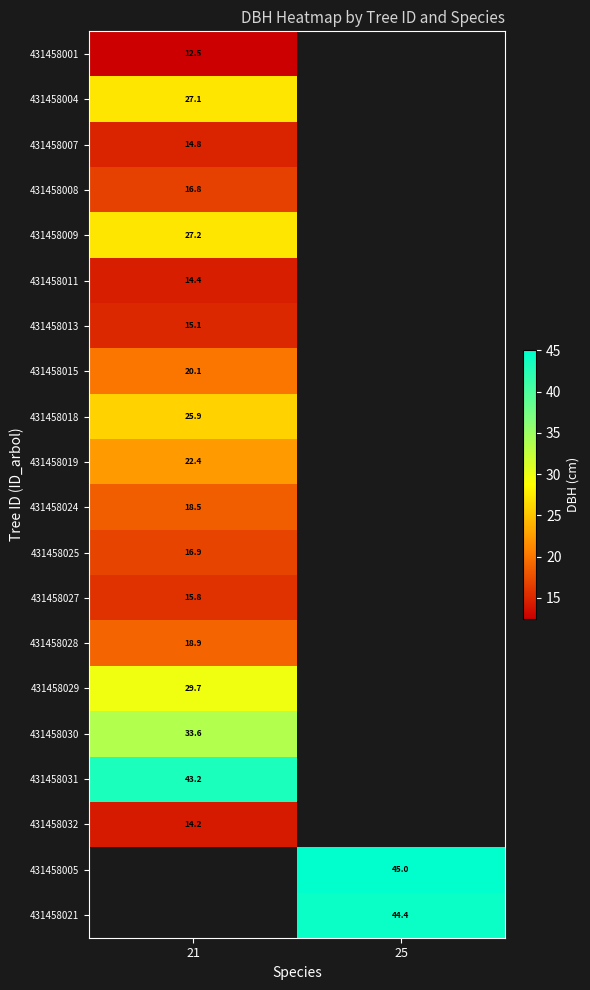

What is the minimum value shown in the chart?

12.5